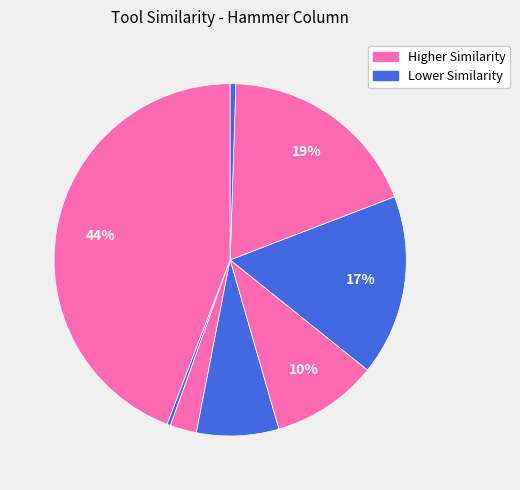

How many slices are in this pie chart?

8